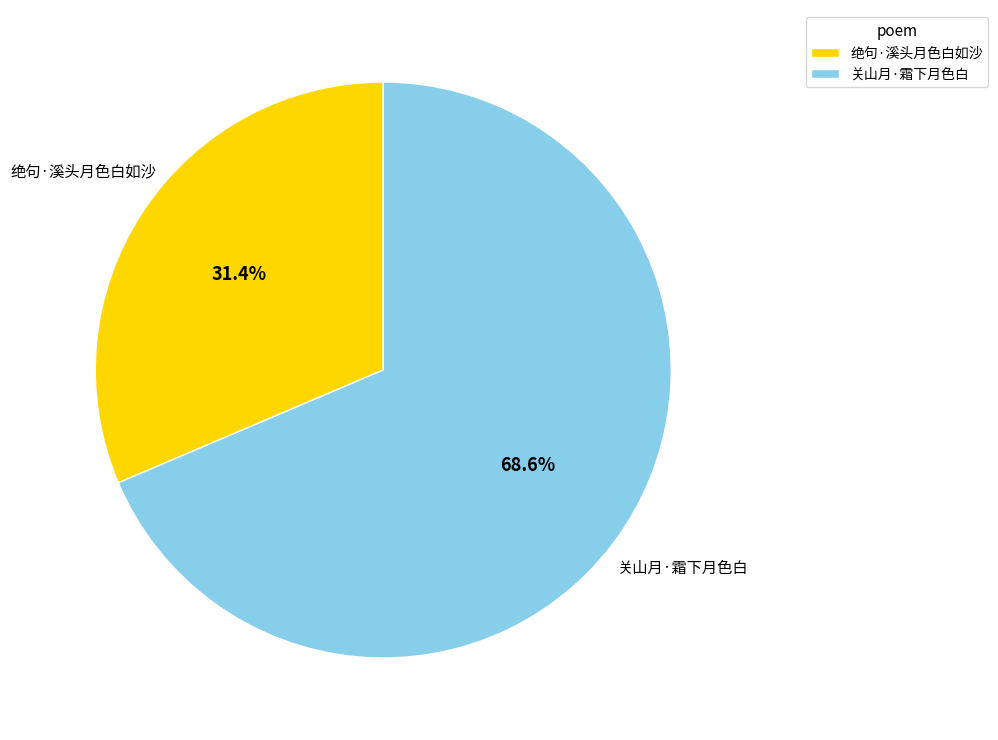

Rank the categories by value from highest to lowest.

关山月·霜下月色白, 绝句·溪头月色白如沙